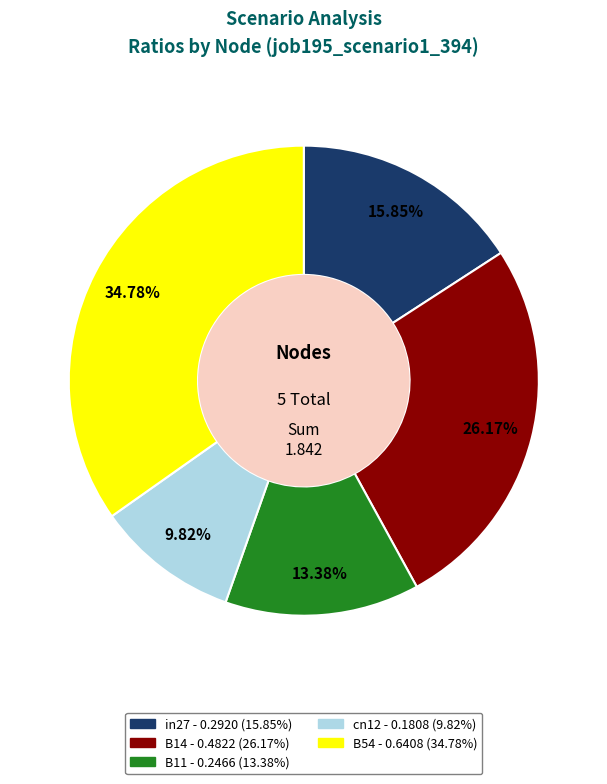

How many slices are in this pie chart?

5